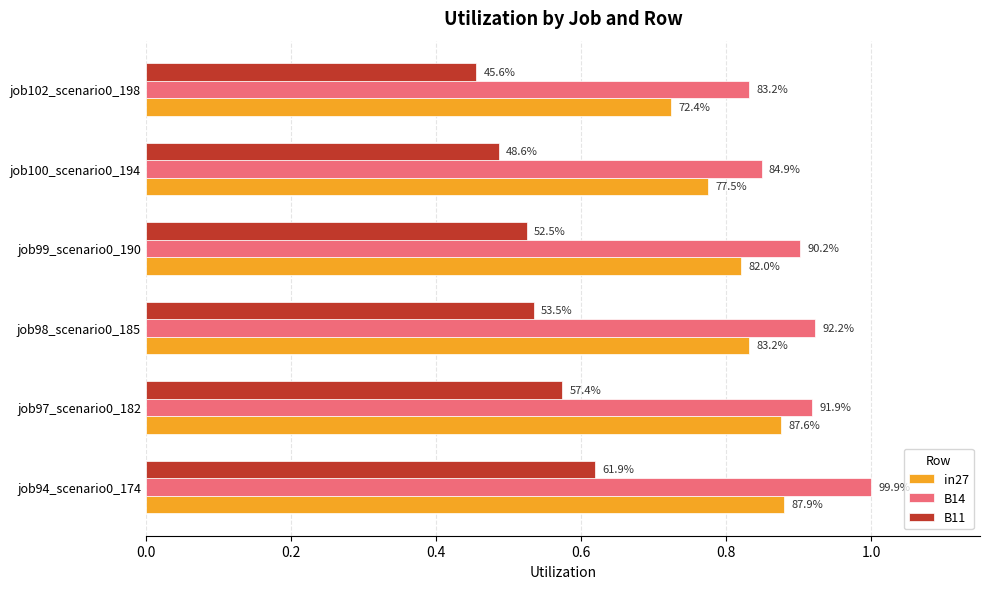

What are all the series names shown in the legend?

in27, B14, B11